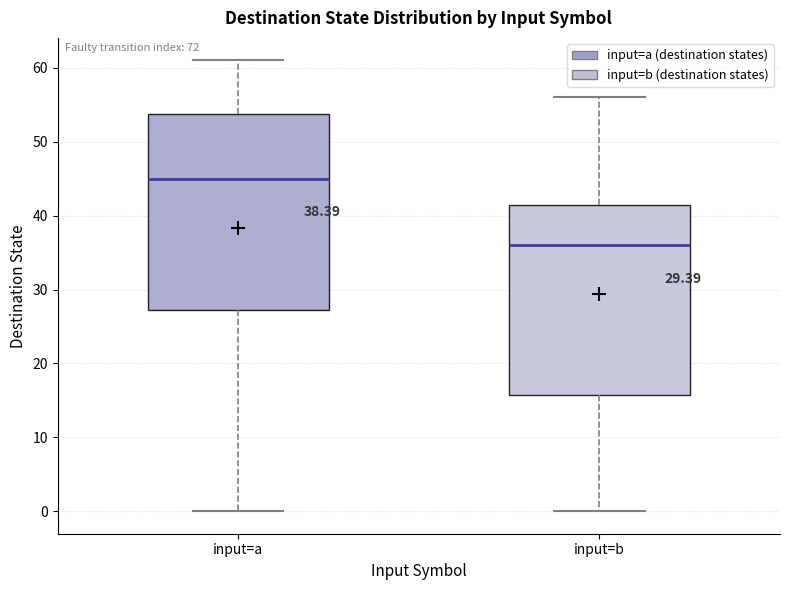

Reading left to right, transcribe this box plot: for each box, give where its median line is, the range the box spans, and where its two whiskers end, as read against the y-axis. The values are not printed on the chart, so give them approximately, as read against the axis.

input=a: median 45, box 27 to 54, whiskers 0 to 61
input=b: median 36, box 16 to 42, whiskers 0 to 56